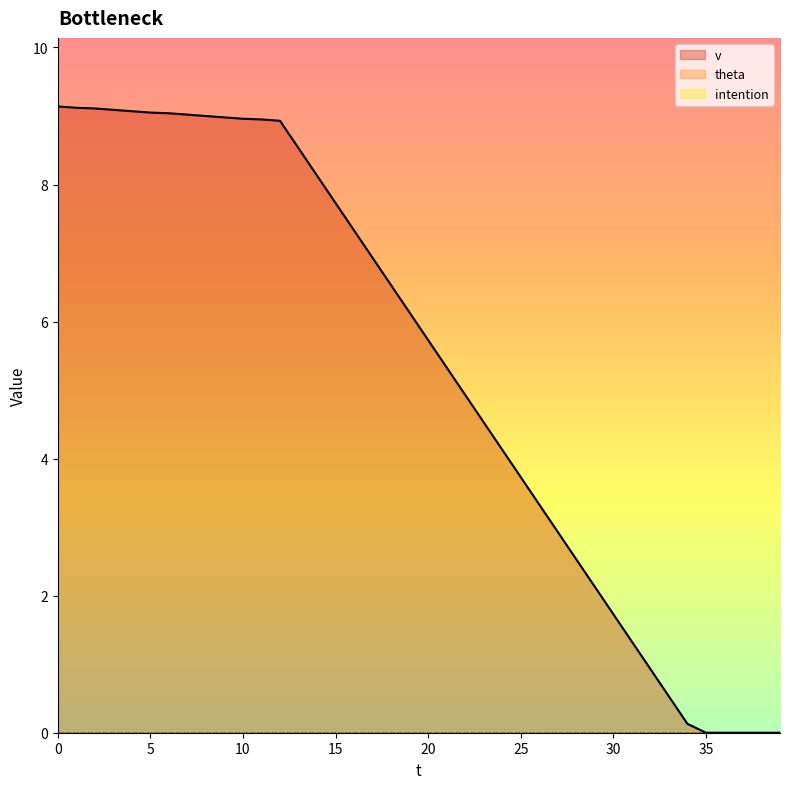

Rank the categories by v value from highest to lowest.

0, 1, 2, 3, 4, 5, 6, 7, 8, 9, 10, 11, 12, 13, 14, 15, 16, 17, 18, 19, 20, 21, 22, 23, 24, 25, 26, 27, 28, 29, 30, 31, 32, 33, 34, 35, 36, 37, 38, 39